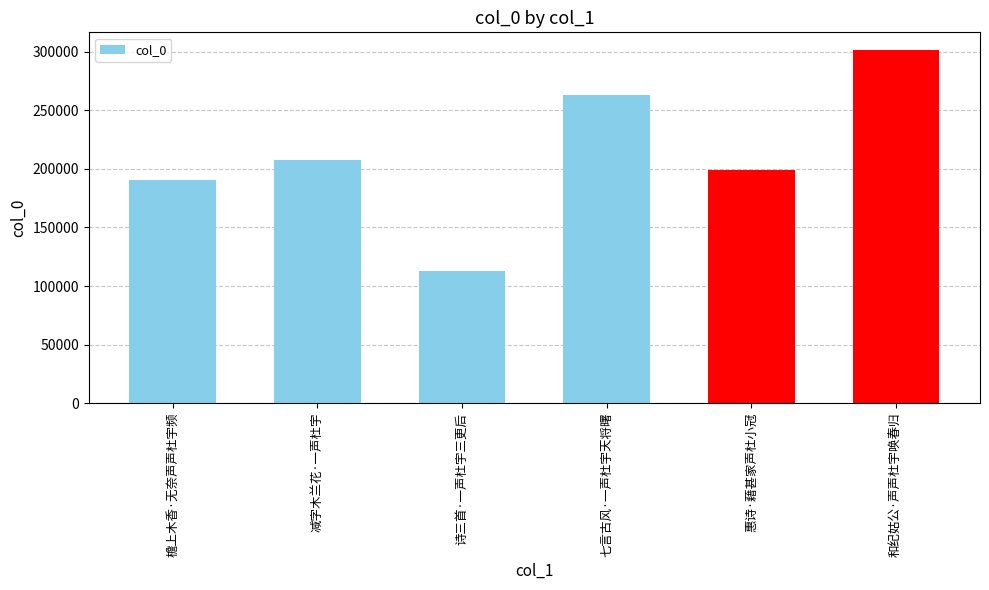

What is the maximum value shown in the chart?

301454